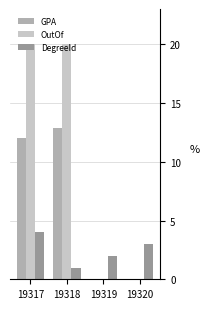

Which series has the largest range (max minus min)?

OutOf